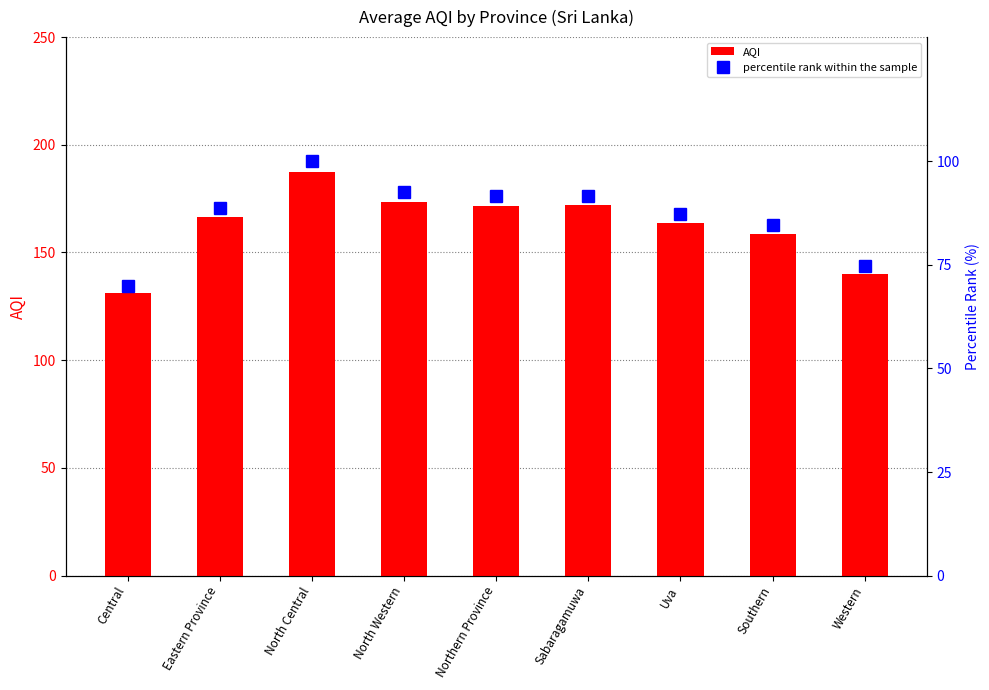

At which category is the sum across all series the highest?

North Central